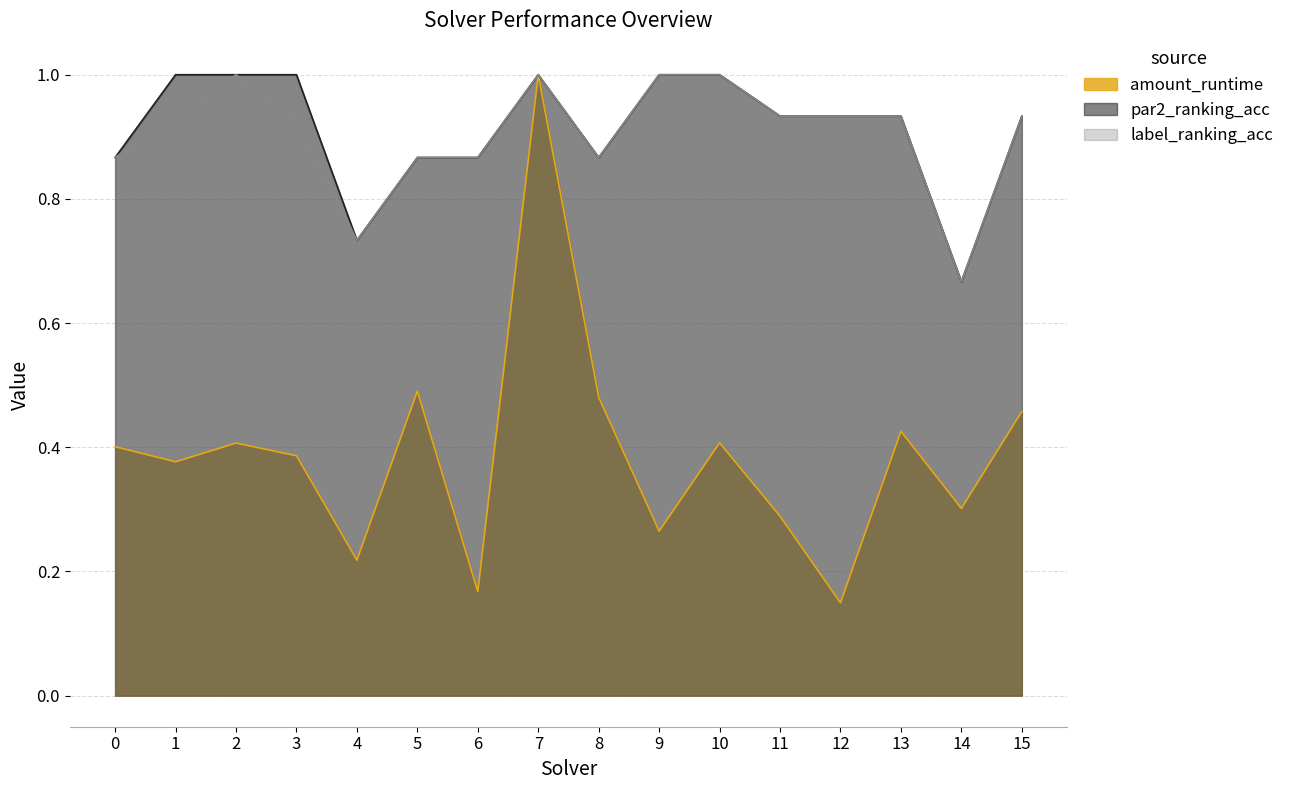

True or false: par2_ranking_acc and label_ranking_acc intersect in this chart.

False